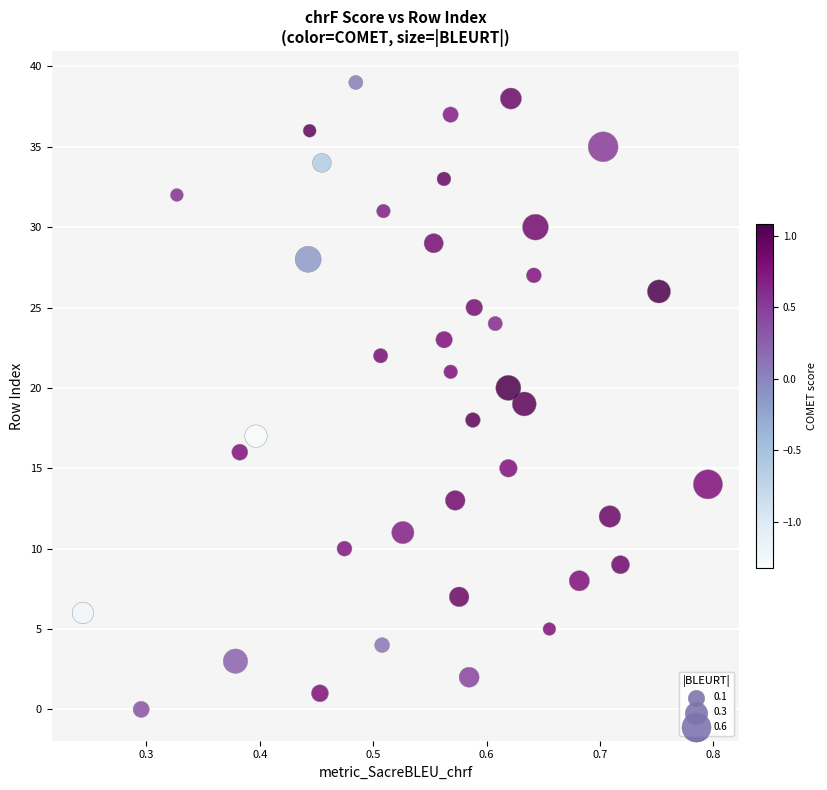

What is the range of Y values (max minus min)?

39